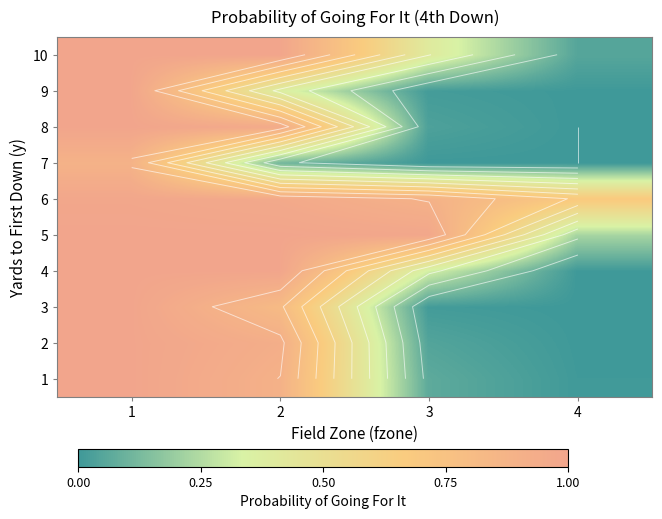

At which label does 8 reach its minimum?

4